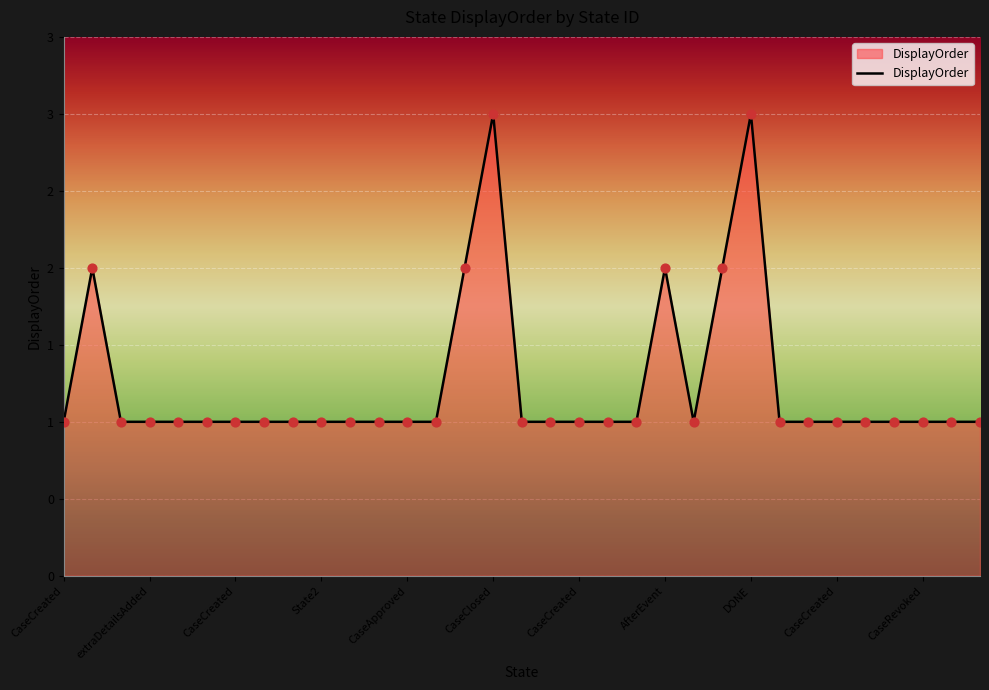

Does the chart have visible grid lines?

Yes